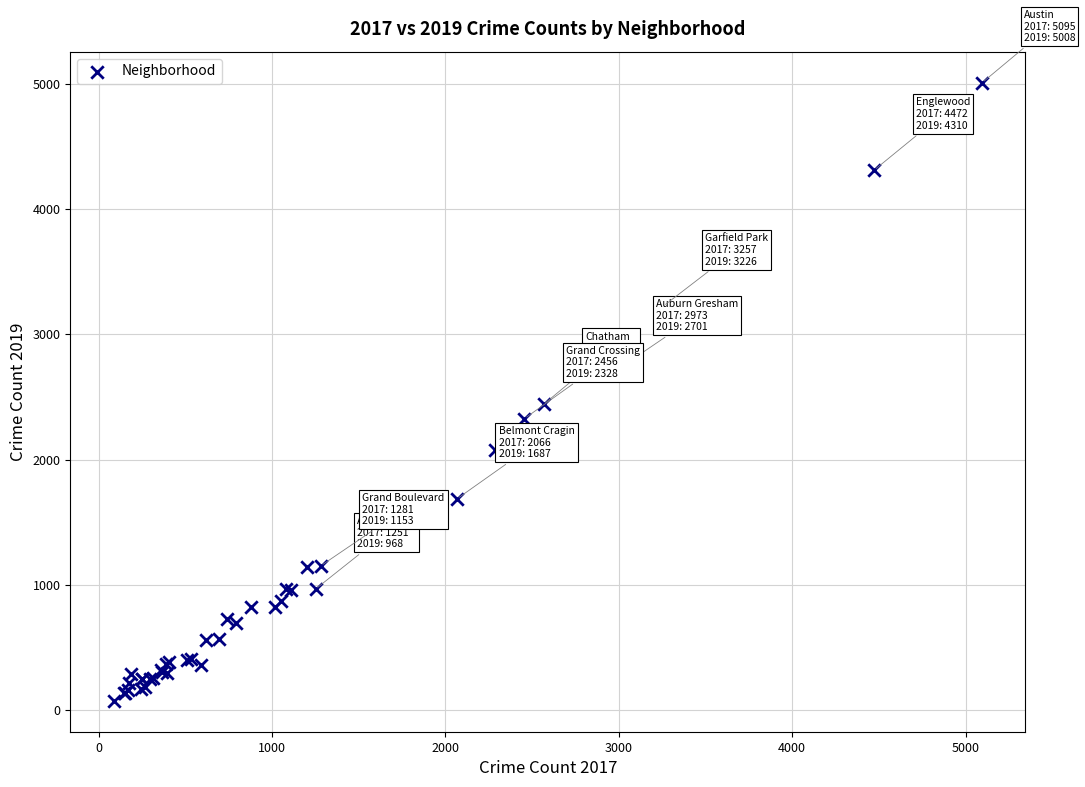

What Y value in the scatter plot is closest to 2542?

2441